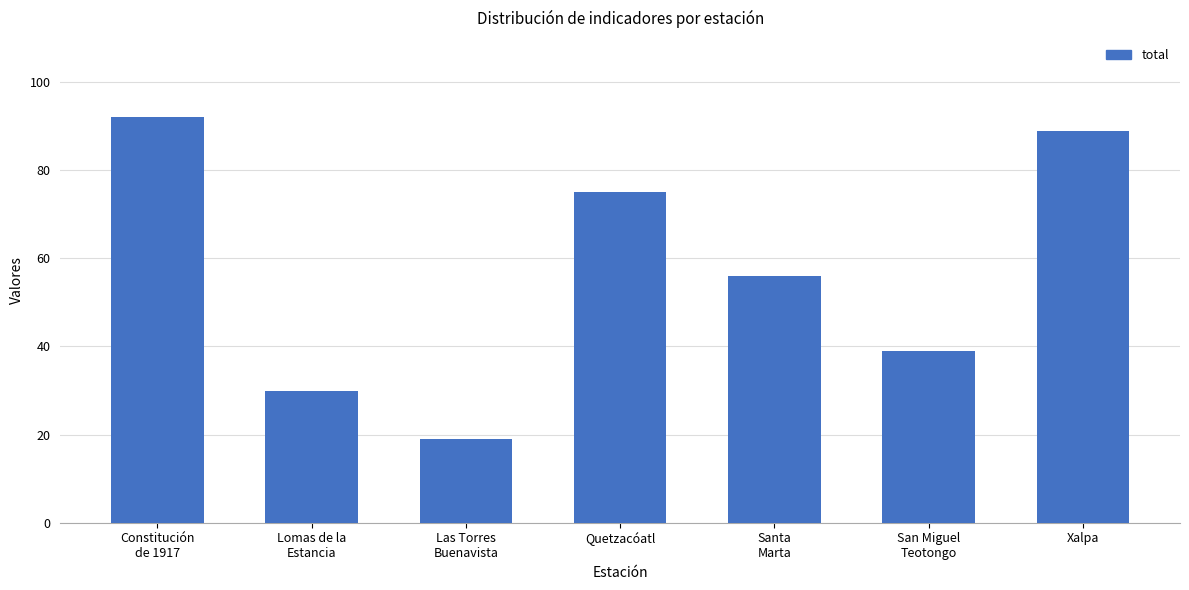

What is the difference between the values at Las Torres
Buenavista and Santa
Marta?

37